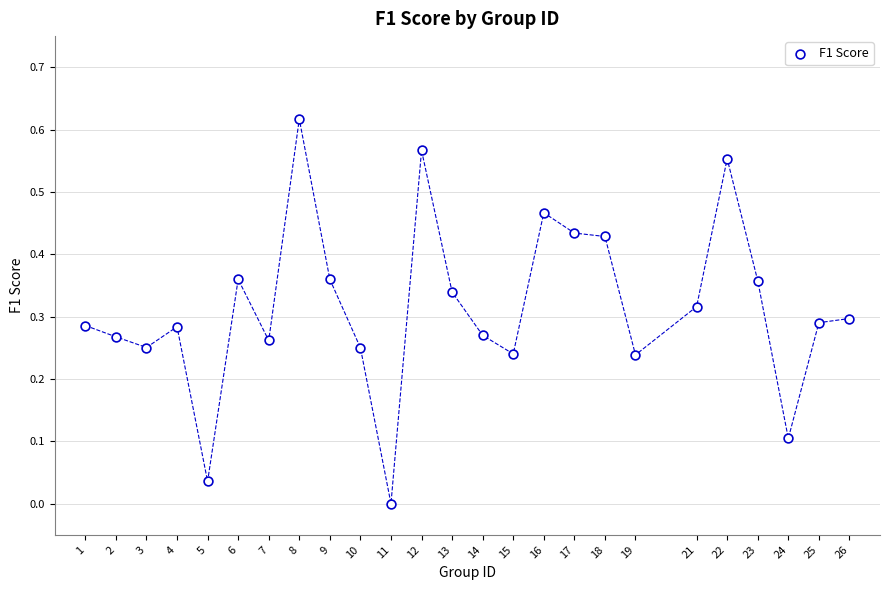

What is the range of X values (max minus min)?

25.0